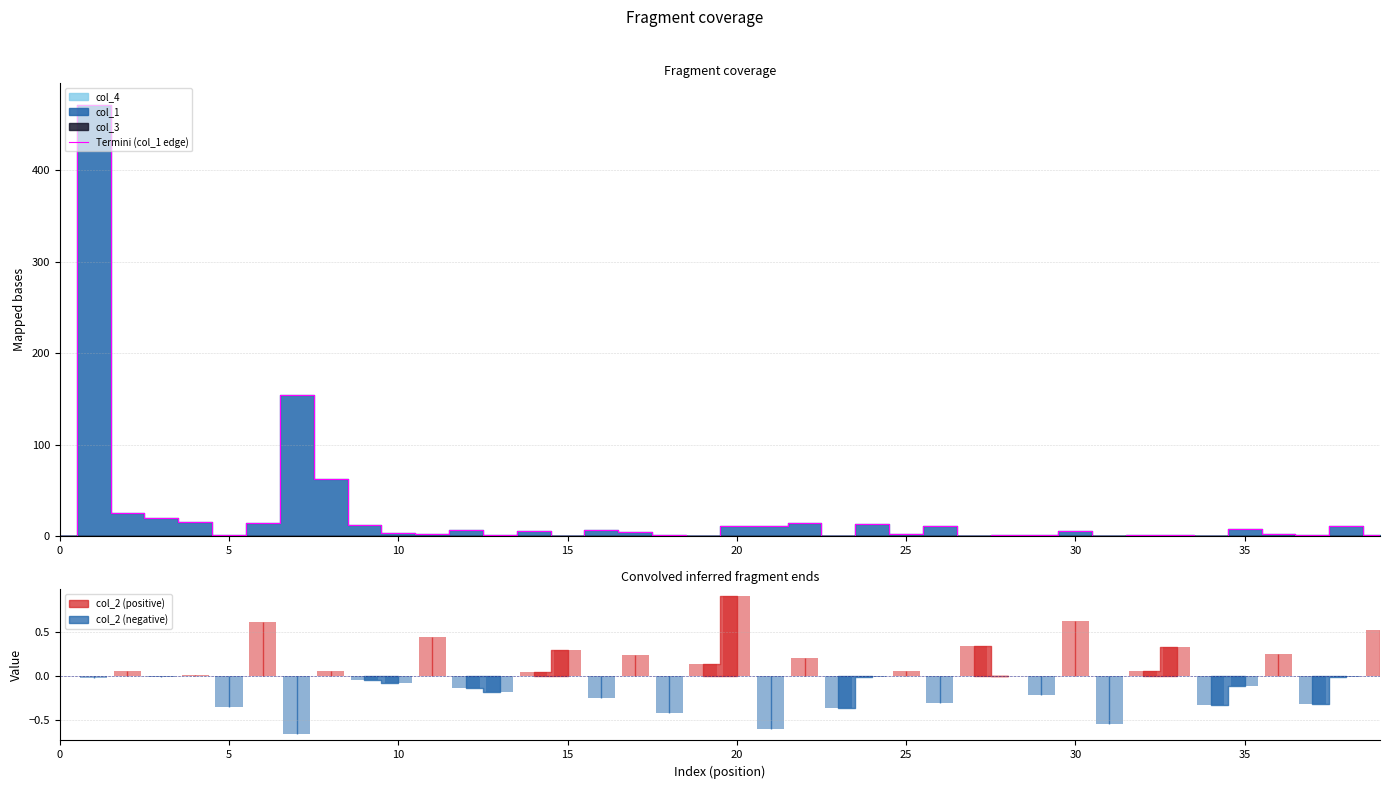

What is the maximum value for Termini (col_1 edge)?

470.9